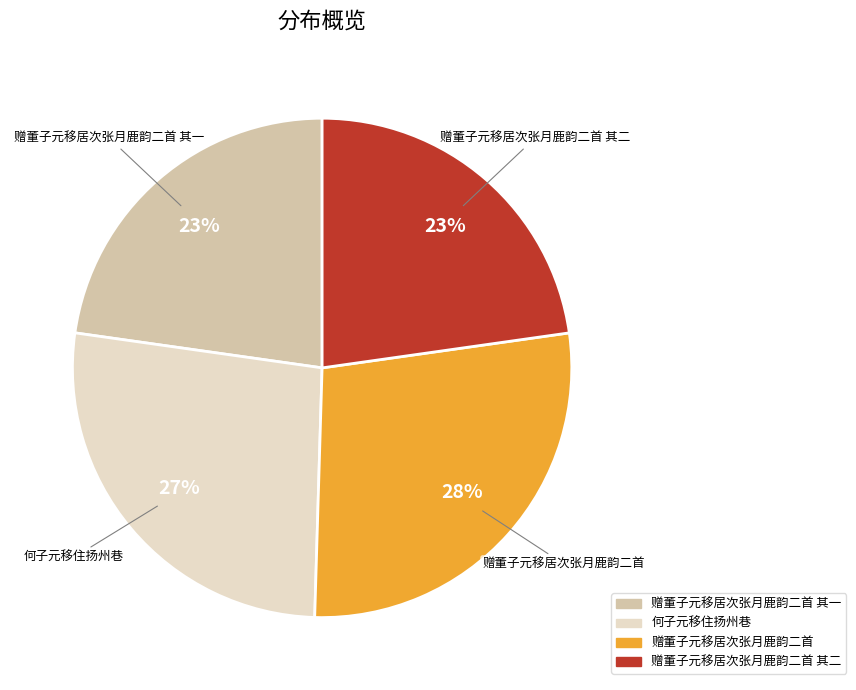

How many segments does this pie chart have?

4